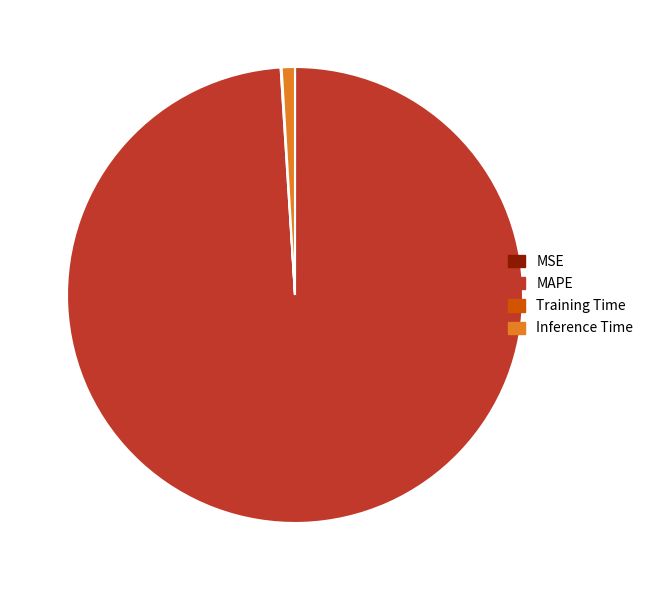

Which category has the biggest portion of the pie?

MAPE